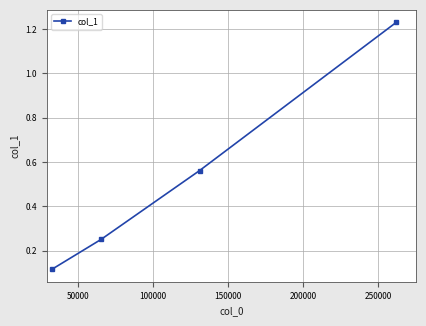

Count the number of data series in this chart.

1